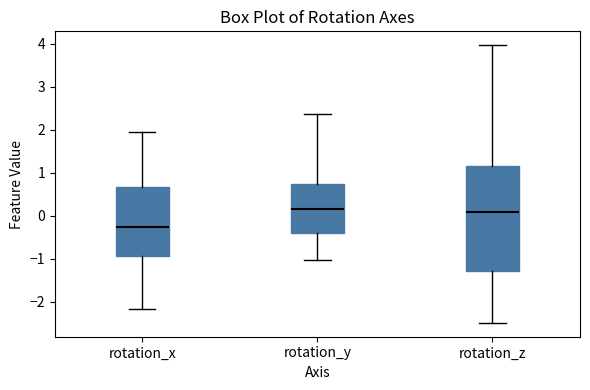

Where does the median line of the box for rotation_z sit on the y-axis? The values are not printed on the chart, so give them approximately, as read against the axis.

0.1